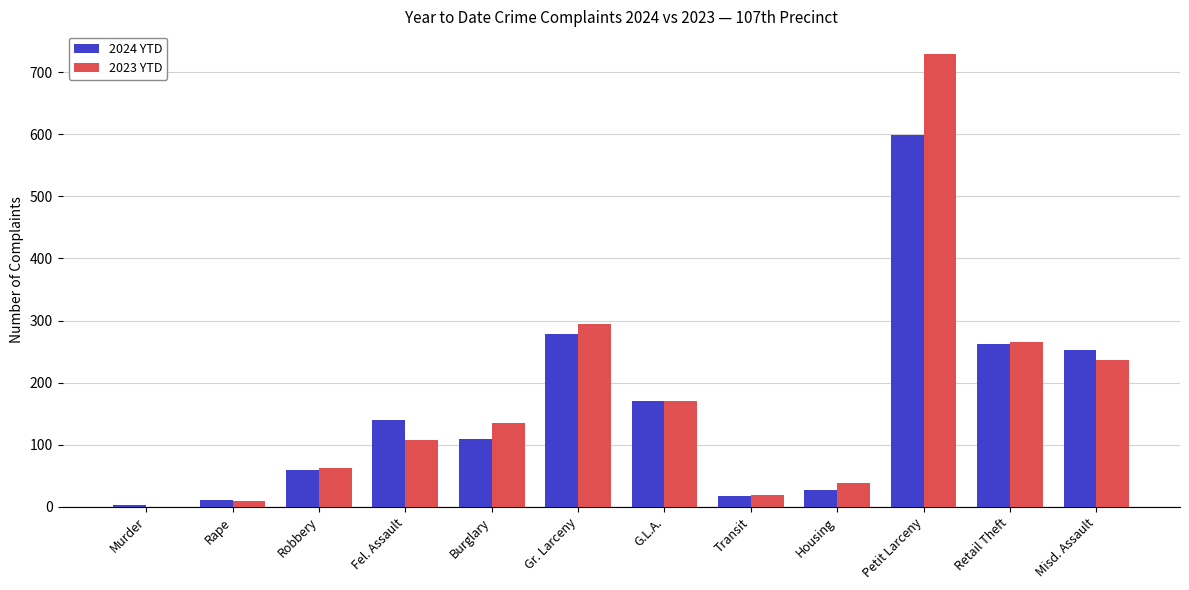

What is the total value across all series at Misd. Assault?

489